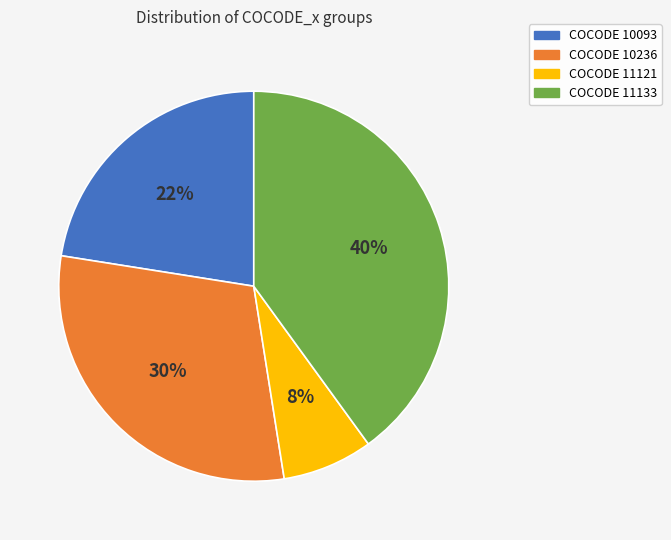

Does any single category account for the majority?

No